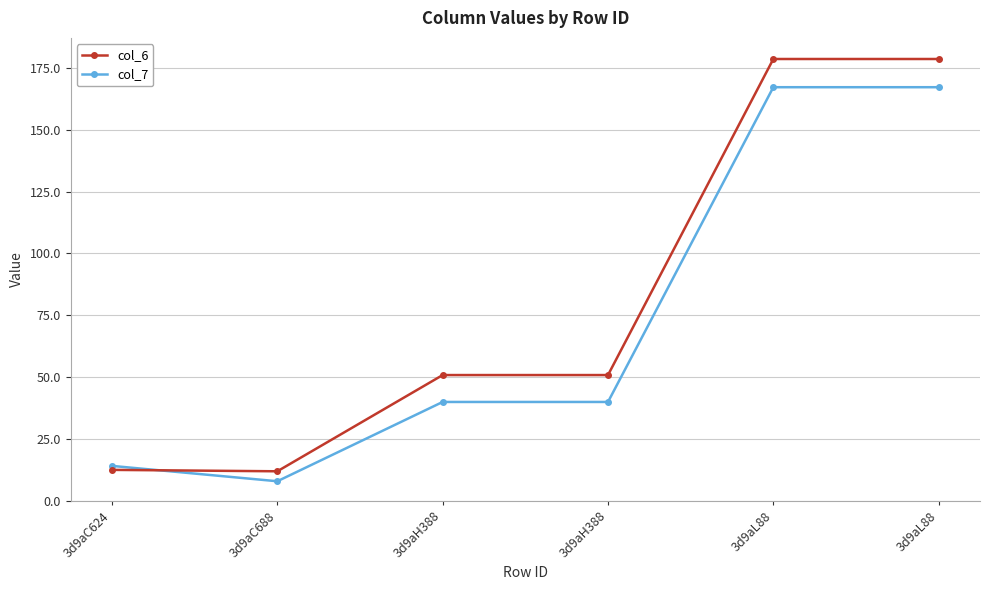

True or false: col_6 has a value of 178.6 at 3d9aL88.

True